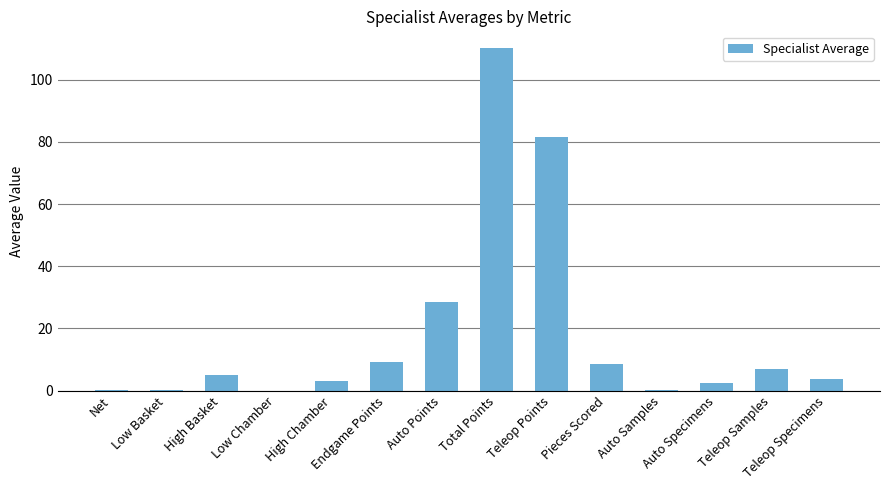

What is the sum of all values?

259.9